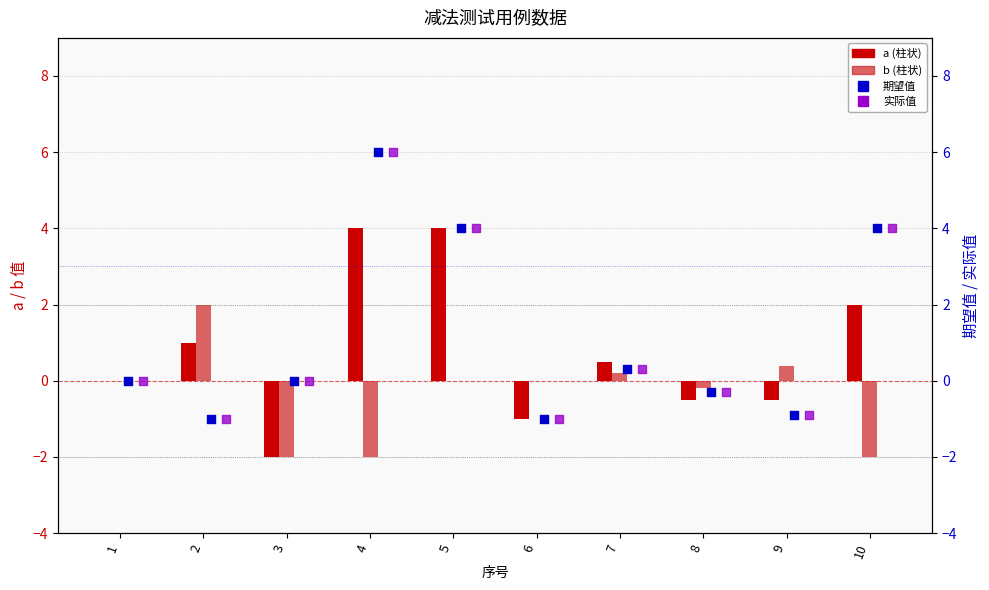

Which series contains the lowest Y value?

a